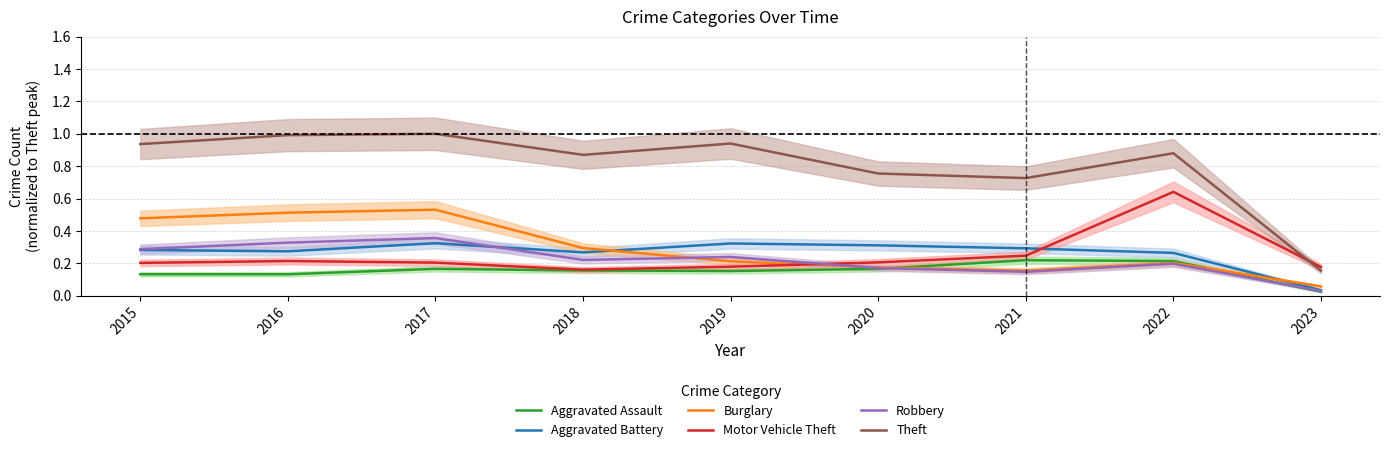

True or false: Theft and Aggravated Battery cross at least once.

False